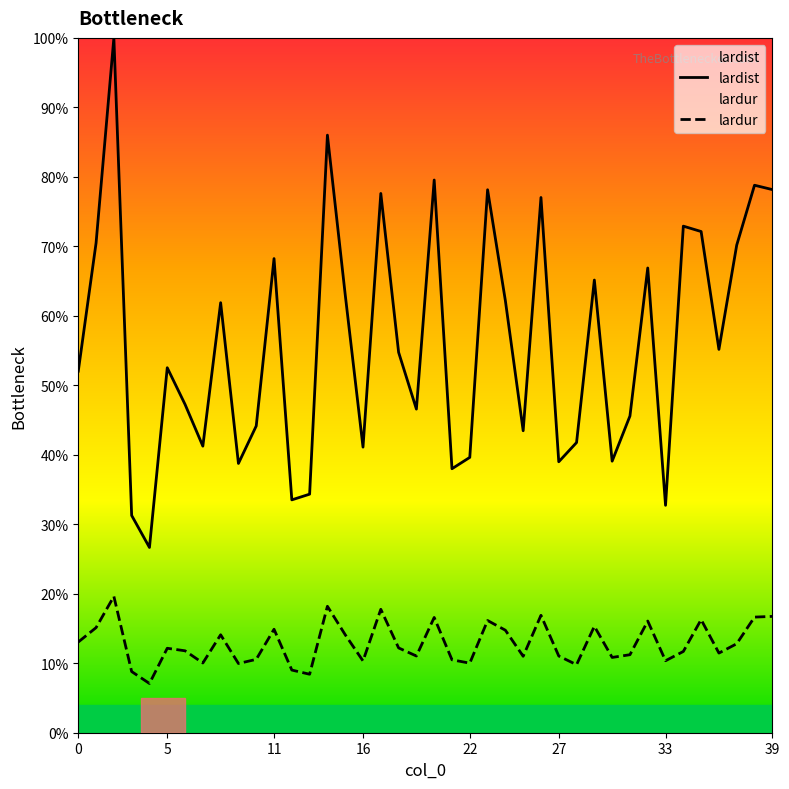

True or false: lardur and lardist cross at least once.

False